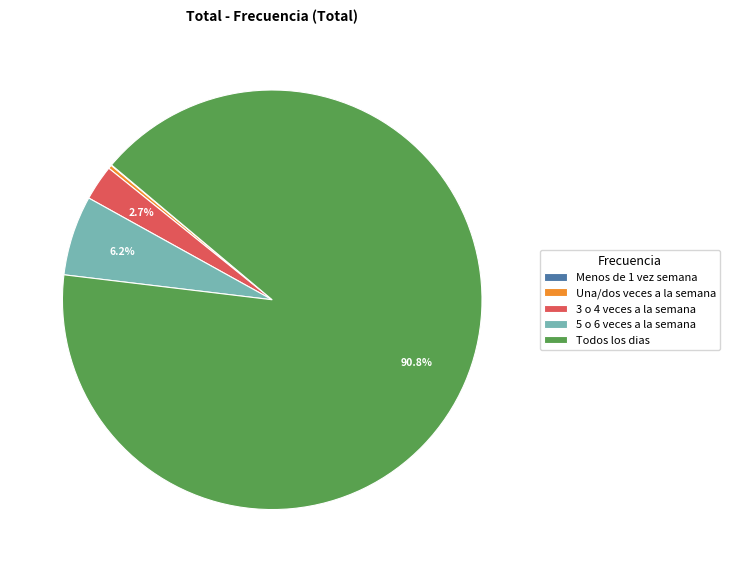

Approximately how many times larger is the value at 3 o 4 veces a la semana compared to 5 o 6 veces a la semana?

0.4